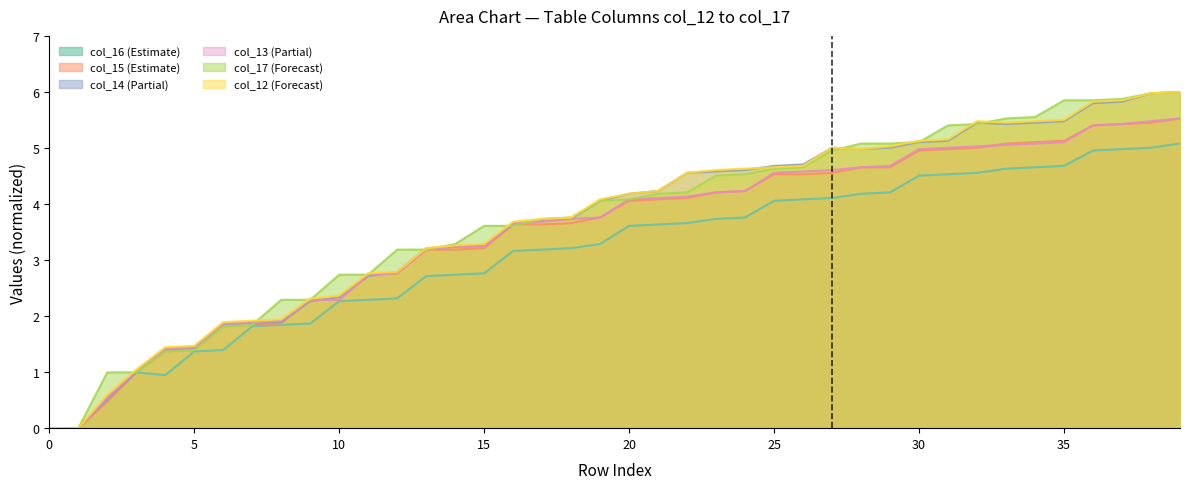

The value of col_15 (Estimate) at 10 is 2.3. True or false?

True